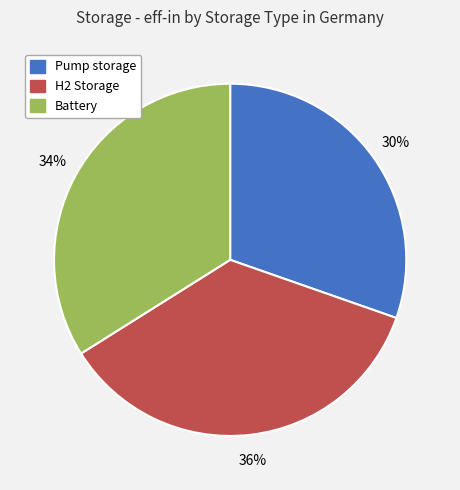

To the nearest percent, what is the combined percentage of H2 Storage and Pump storage?

66%